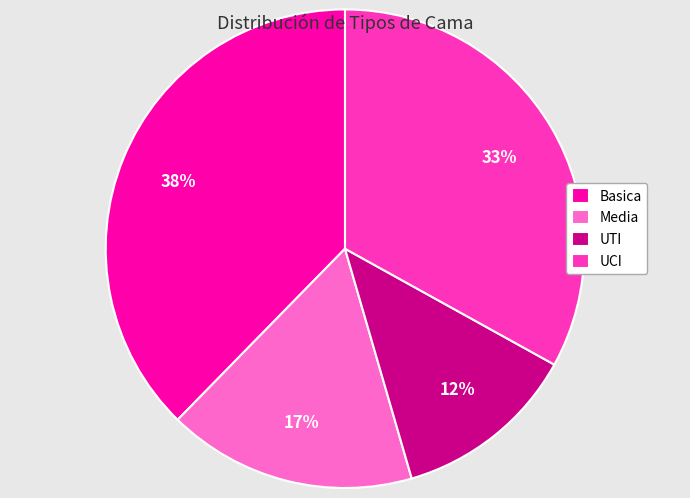

Is the sum of Basica and UCI greater than half?

Yes